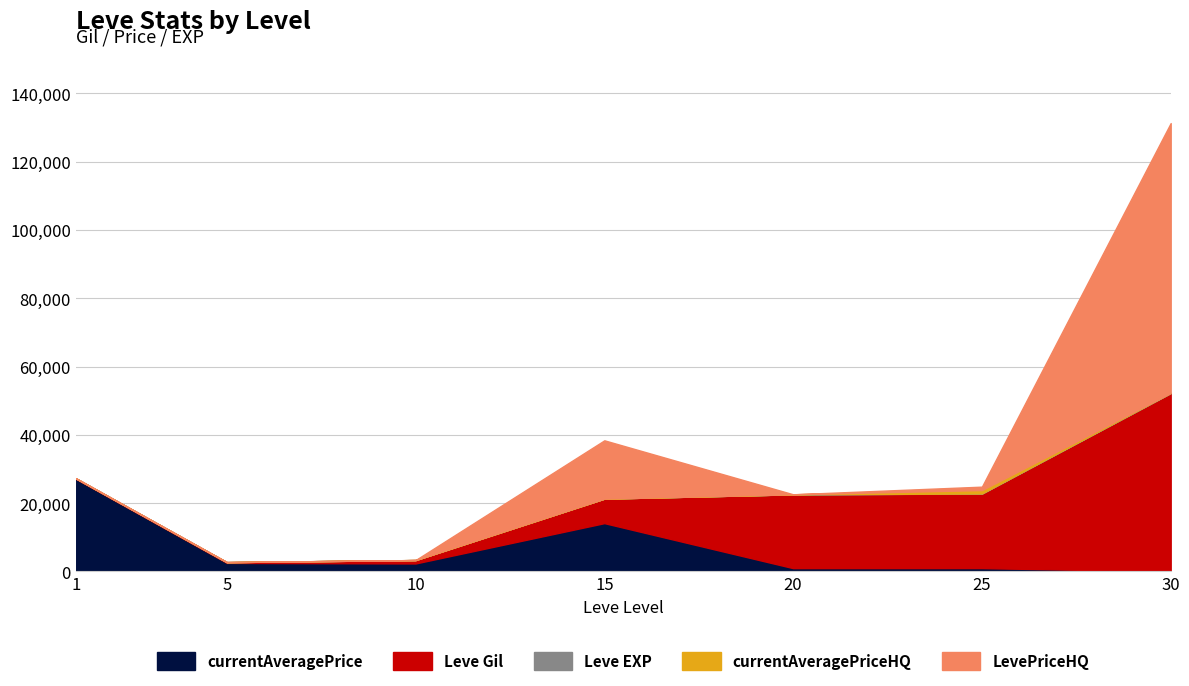

At how many categories does at least one series exceed 40617?

1